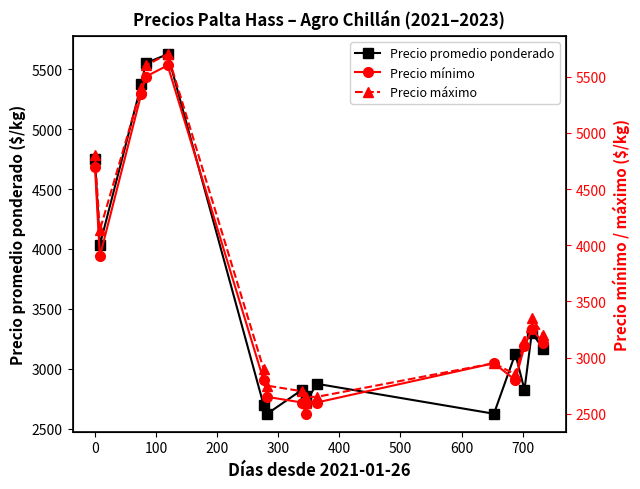

What are all the series names shown in the legend?

Precio promedio ponderado, Precio mínimo, Precio máximo